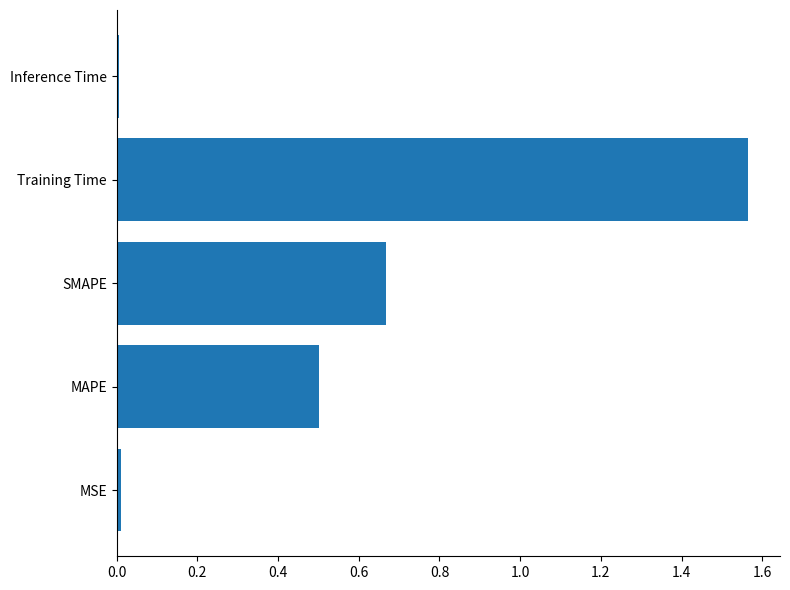

What is the average value?

0.5